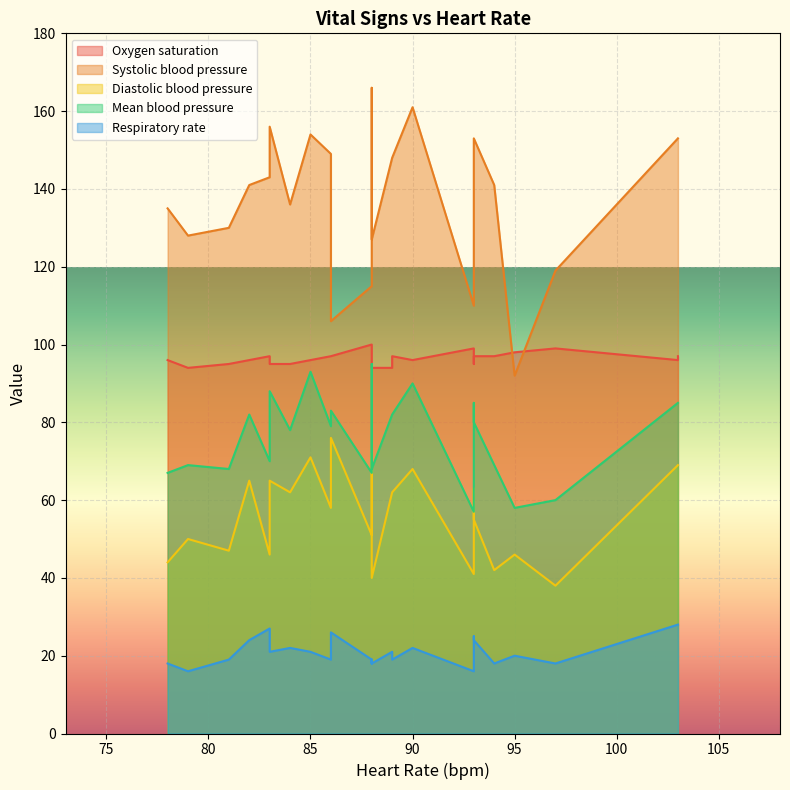

Between 5 and 20, which series saw the biggest shift?

Diastolic blood pressure